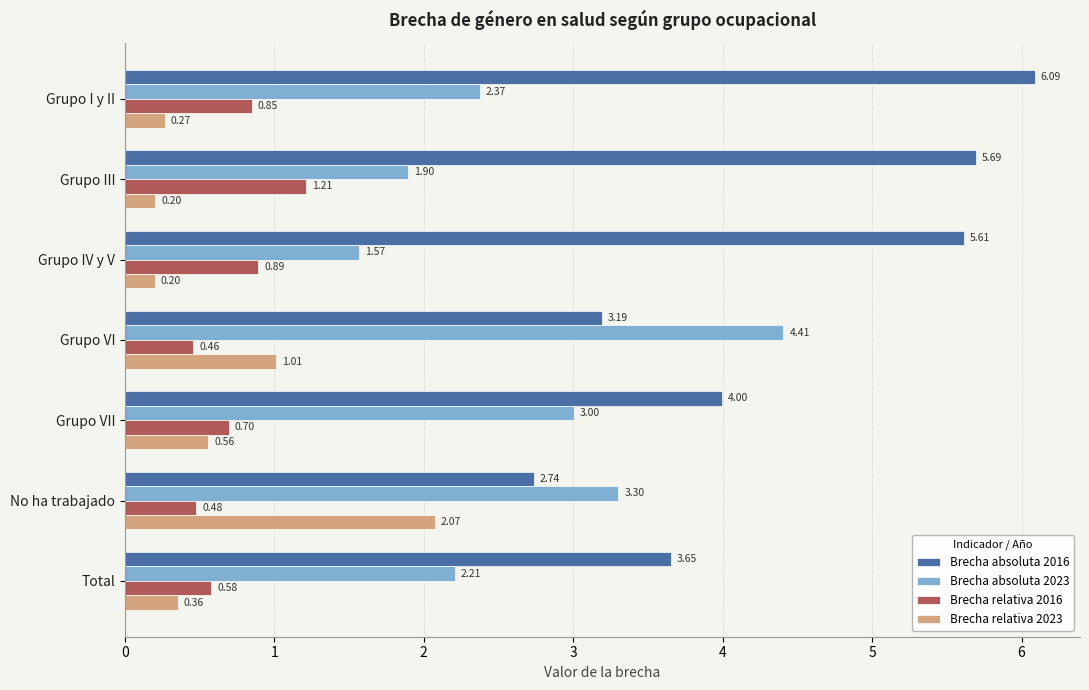

What is the spread (max minus min) of values at Total?

3.3